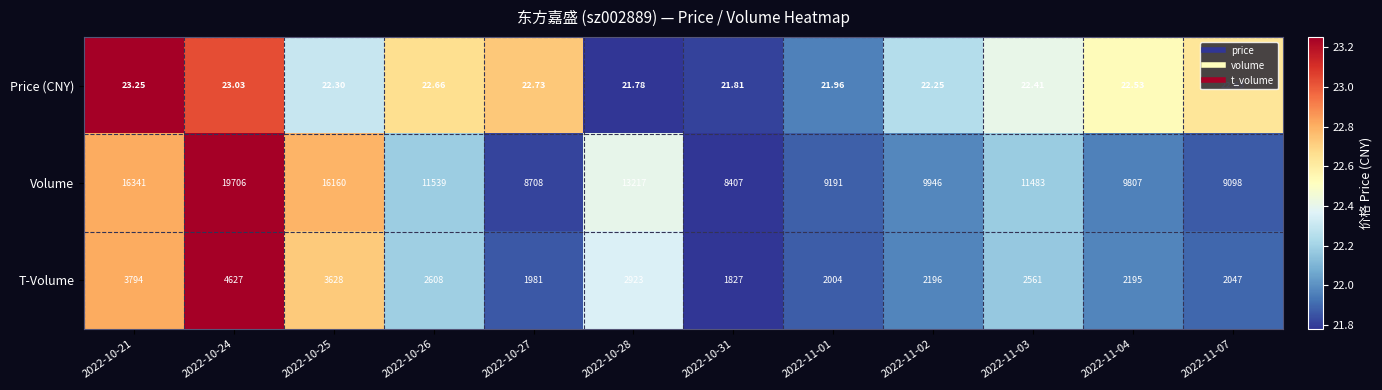

Rank the series by their average value, from lowest to highest.

Price (CNY), T-Volume, Volume